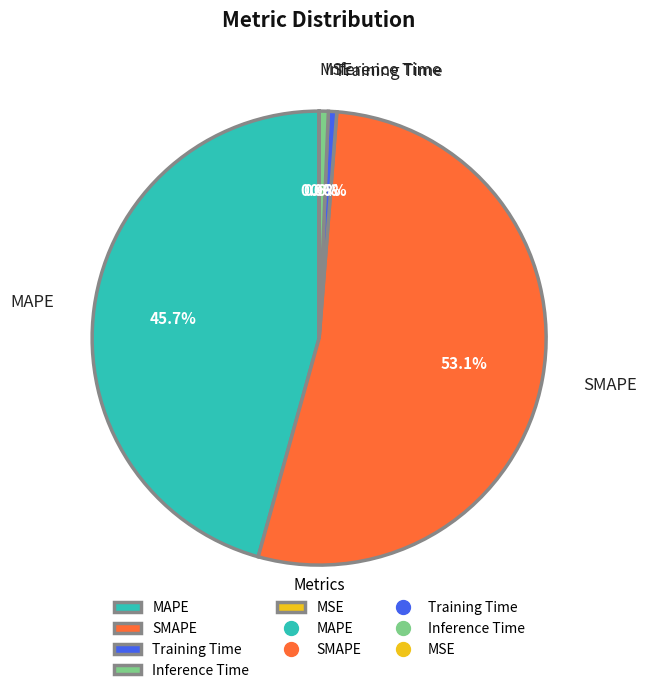

What is the largest slice in the pie chart?

SMAPE